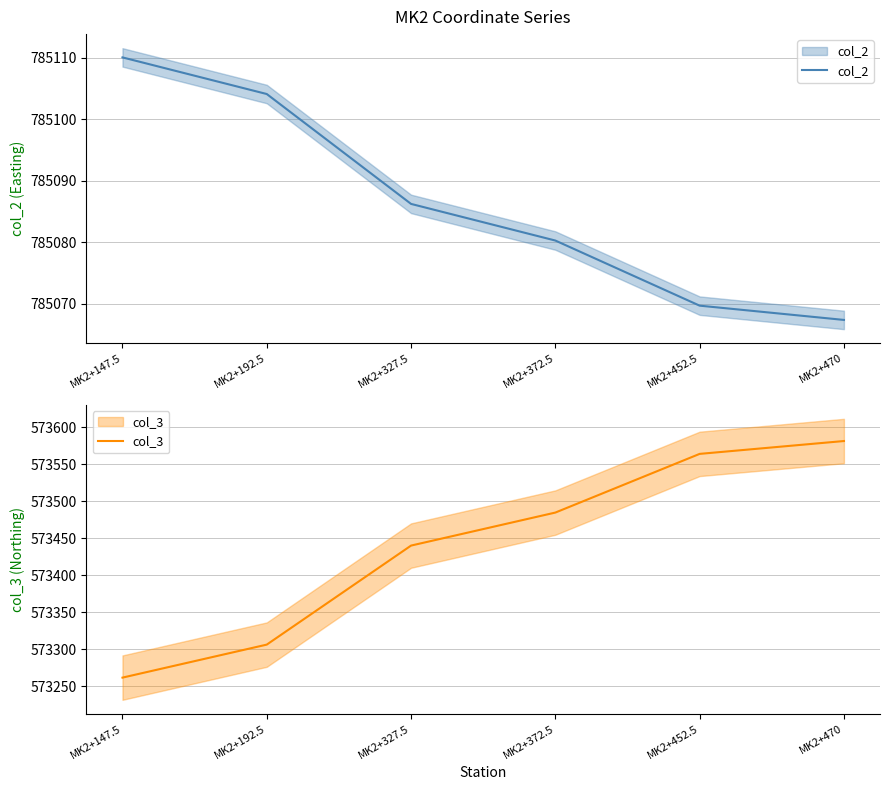

Read the col_2 value at MK2+470.

785067.4